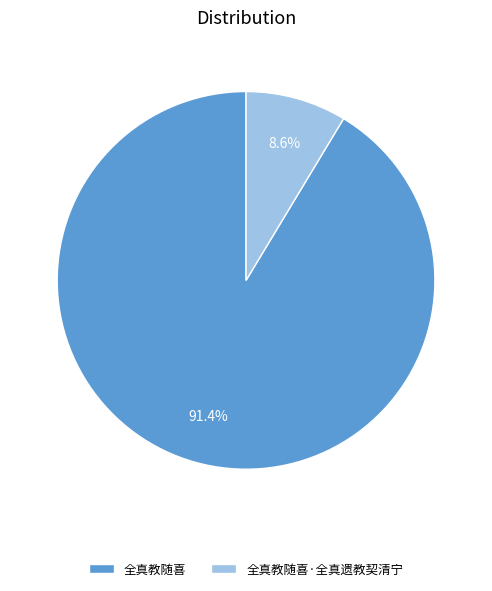

Which slice is the smallest?

全真教随喜·全真遗教契清宁